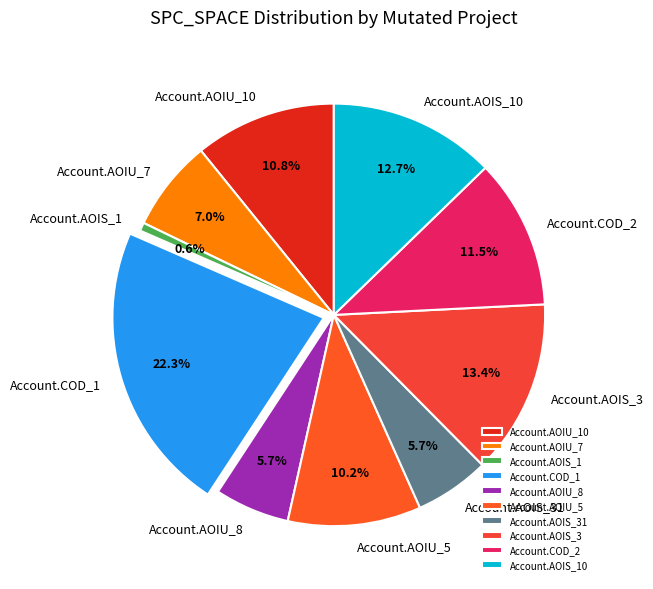

Between Account.AOIS_1 and Account.AOIS_3, which is larger?

Account.AOIS_3